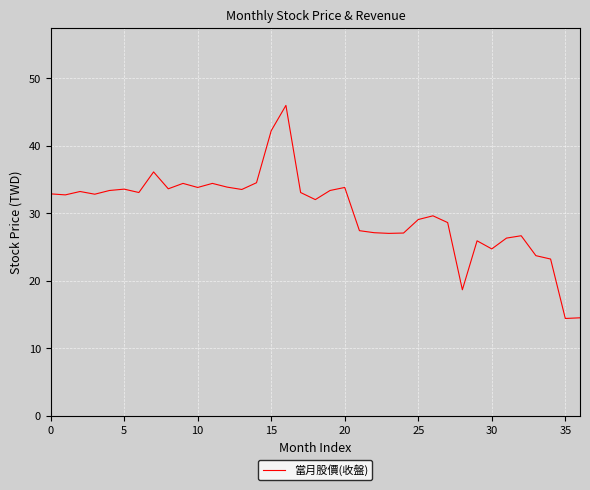

What is the average value?

30.3